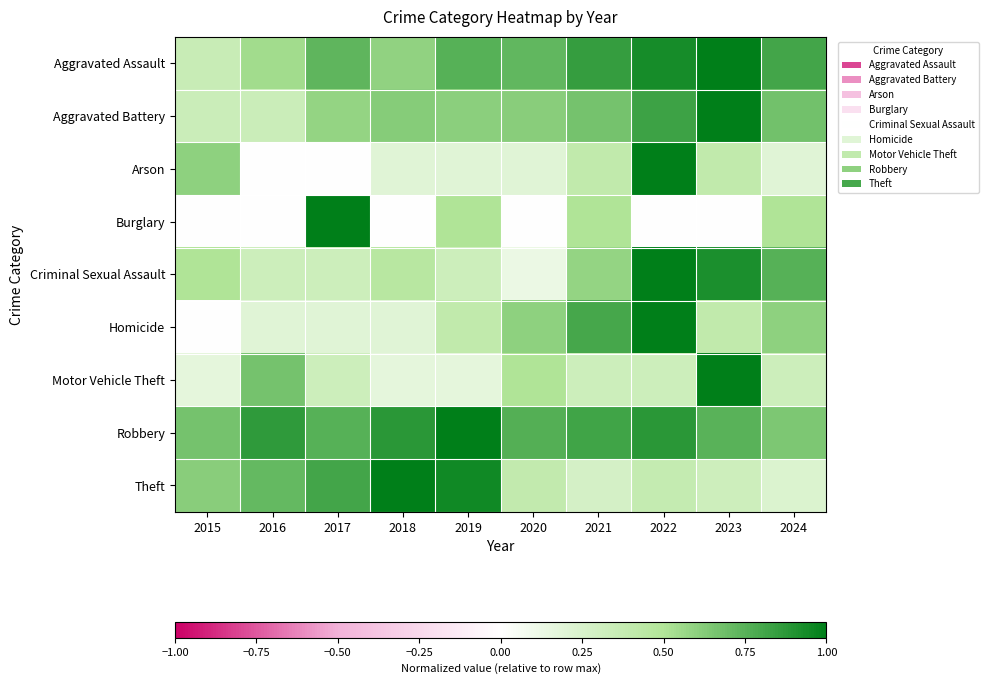

Which series has the widest spread of values?

Arson